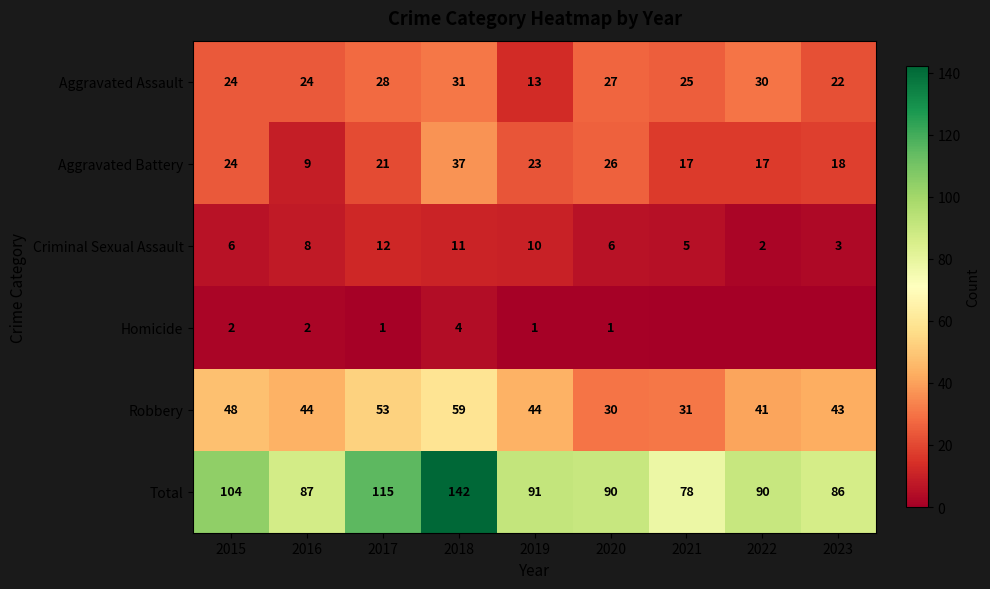

At which label does Total reach its minimum?

2021